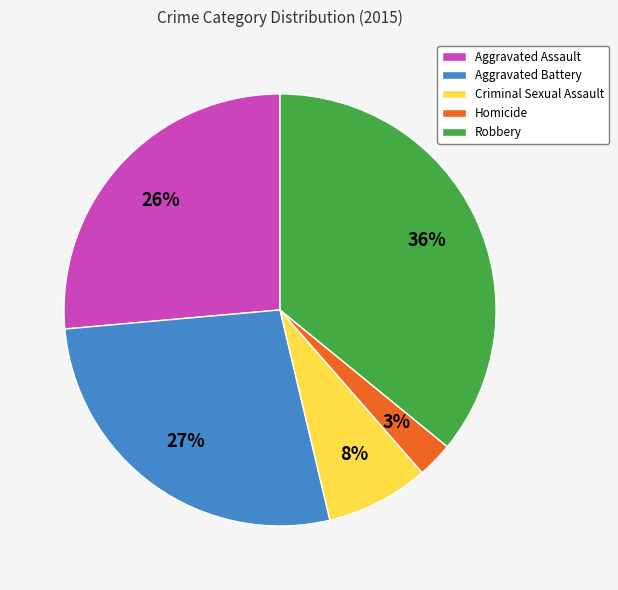

To the nearest percent, what is the difference between the largest and smallest slice percentages?

33%